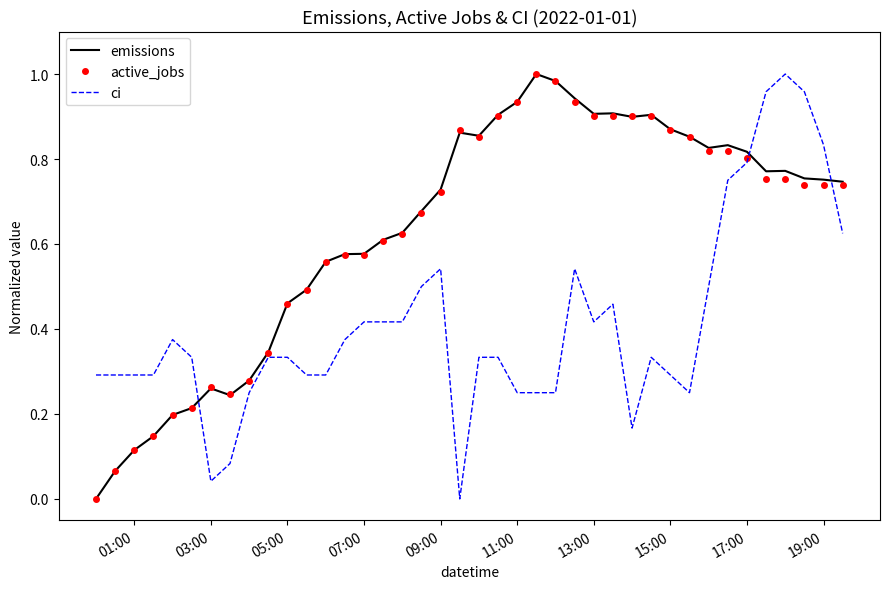

In active_jobs, how many points are higher than both neighbors (excluding endpoints)?

3